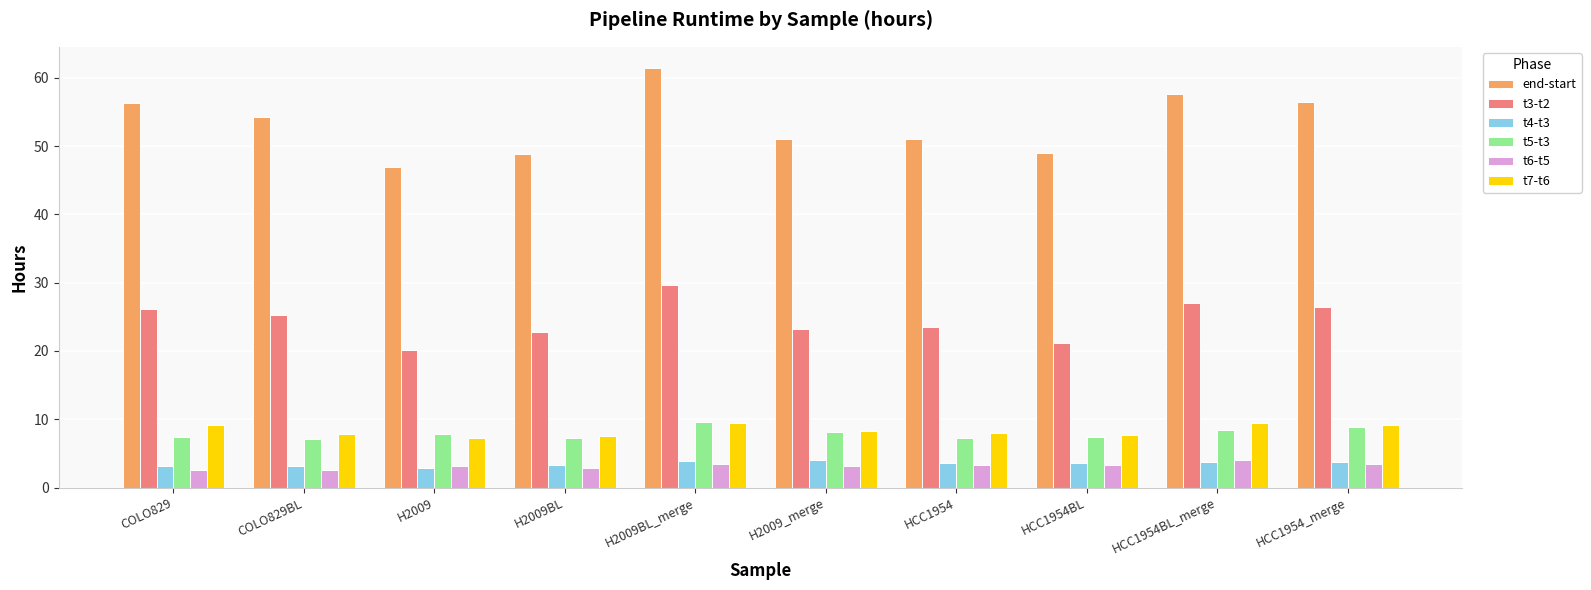

At how many categories does at least one series exceed 36?

10